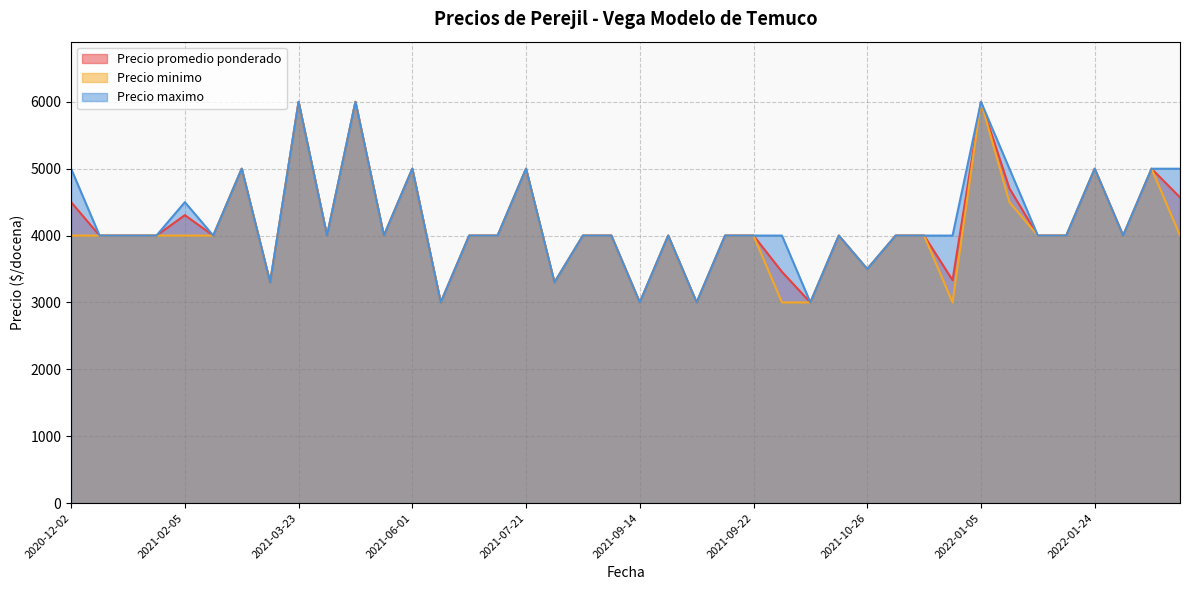

Which category has the highest value in the Precio maximo series?

2021-03-23